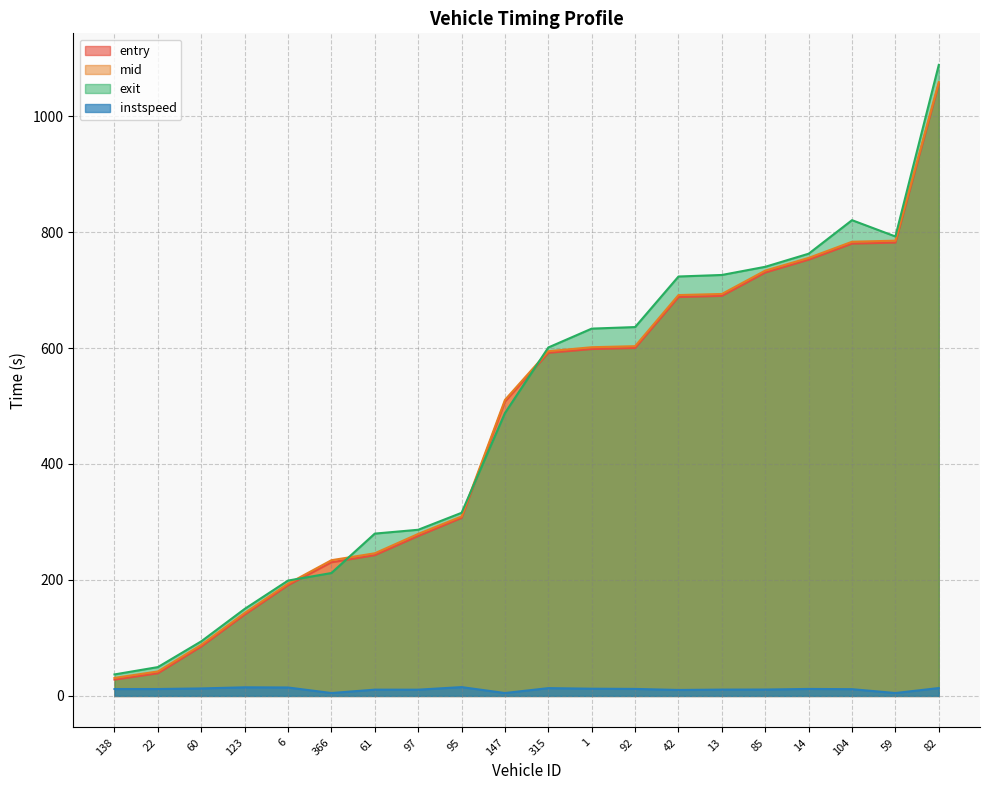

What is the label of the 20th point from the right?

138